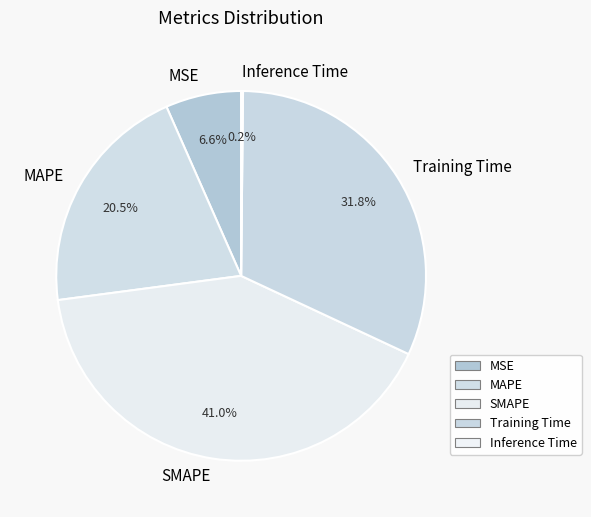

Which has a higher value, Training Time or MAPE?

Training Time